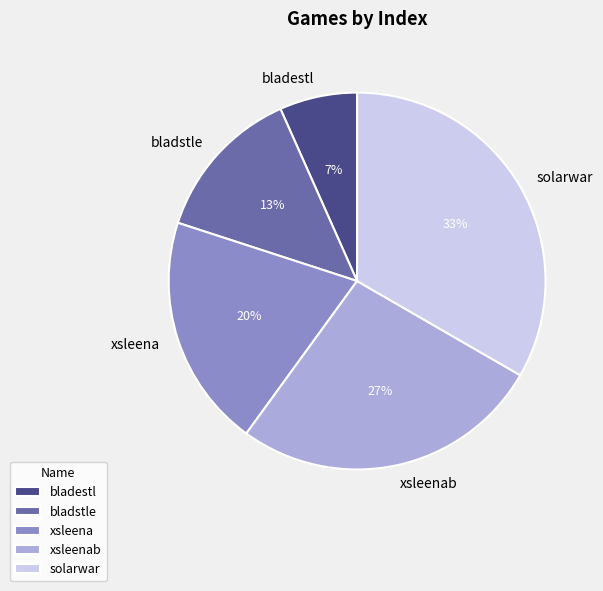

To the nearest percent, what portion does bladestl represent?

7%